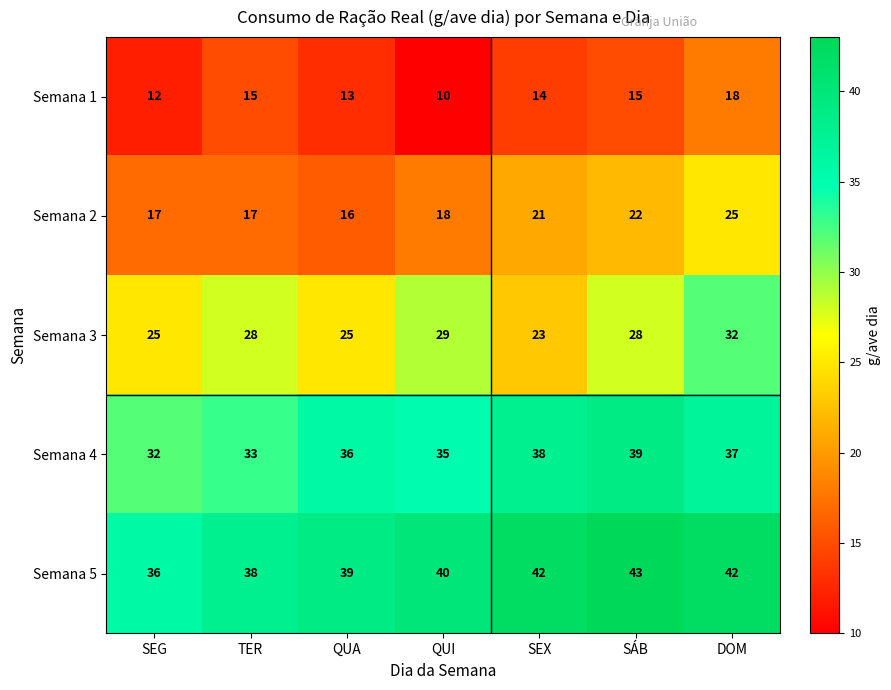

The value of Semana 3 at SEG is 25. True or false?

True